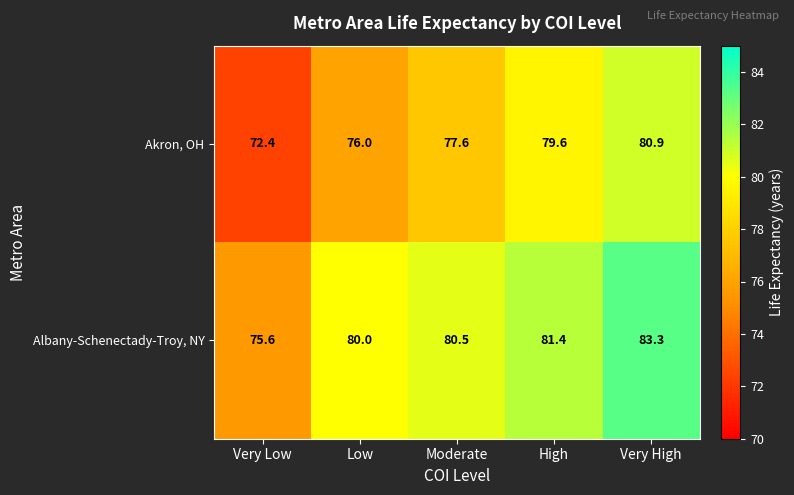

Count the number of data series in this chart.

2